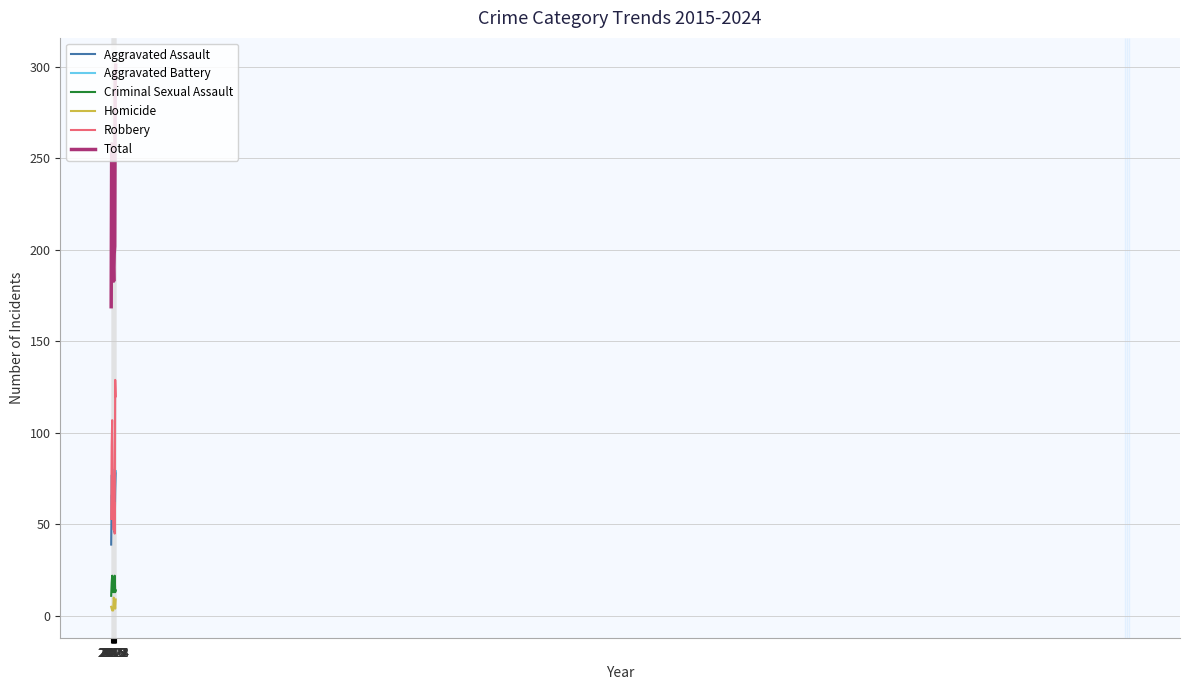

Which category has the highest value in the Robbery series?

2023